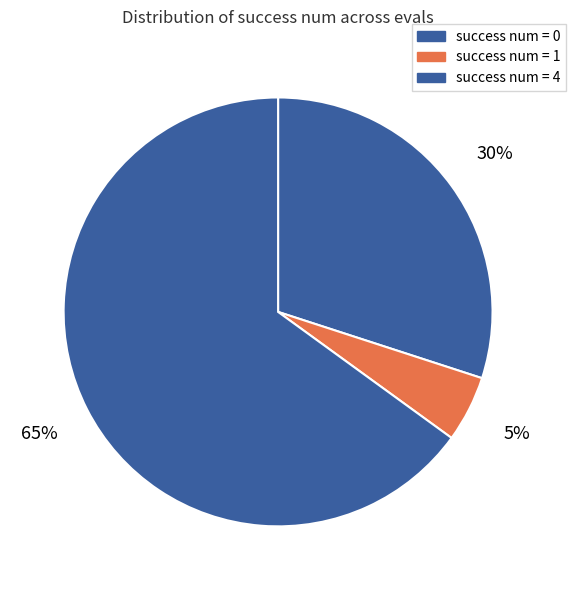

How many segments does this pie chart have?

3